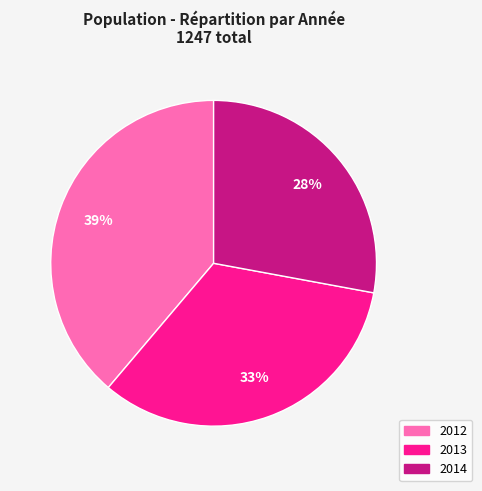

Is it true that 2013 is 33% of the pie?

True